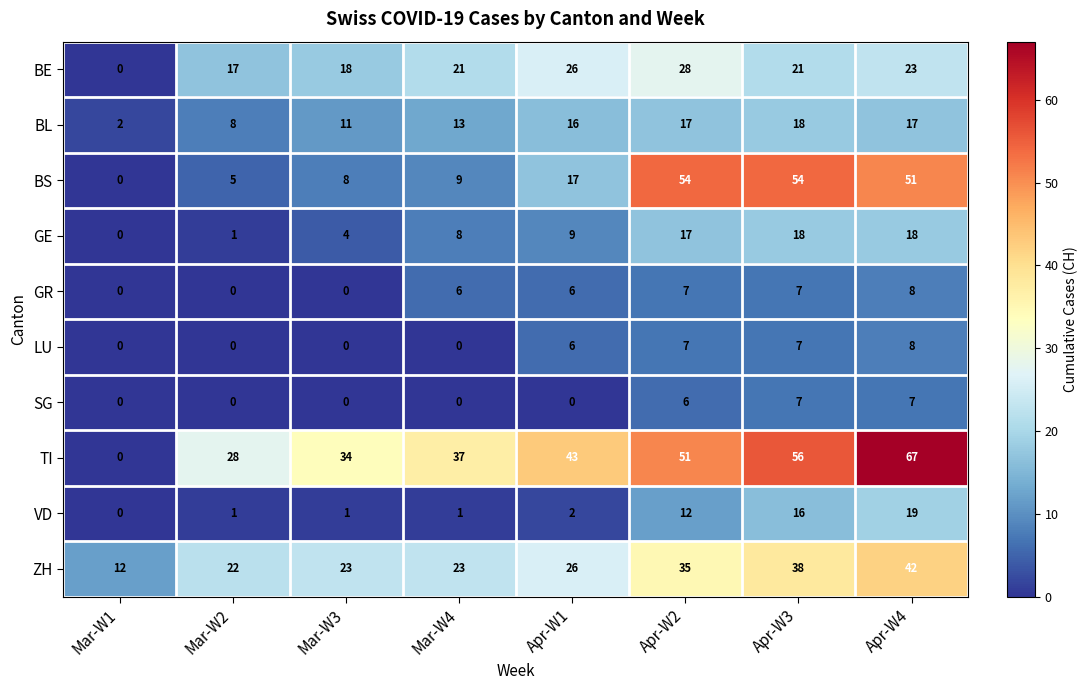

Is it true that BE equals 26 at Mar-W2?

False